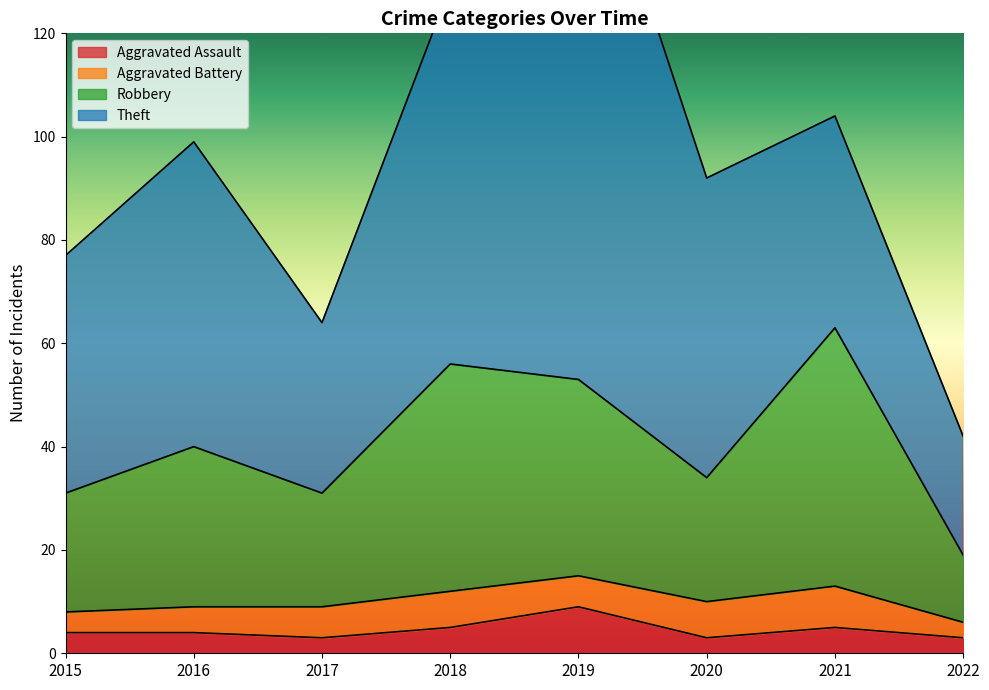

Is it true that Aggravated Assault equals 3 at 2017?

True